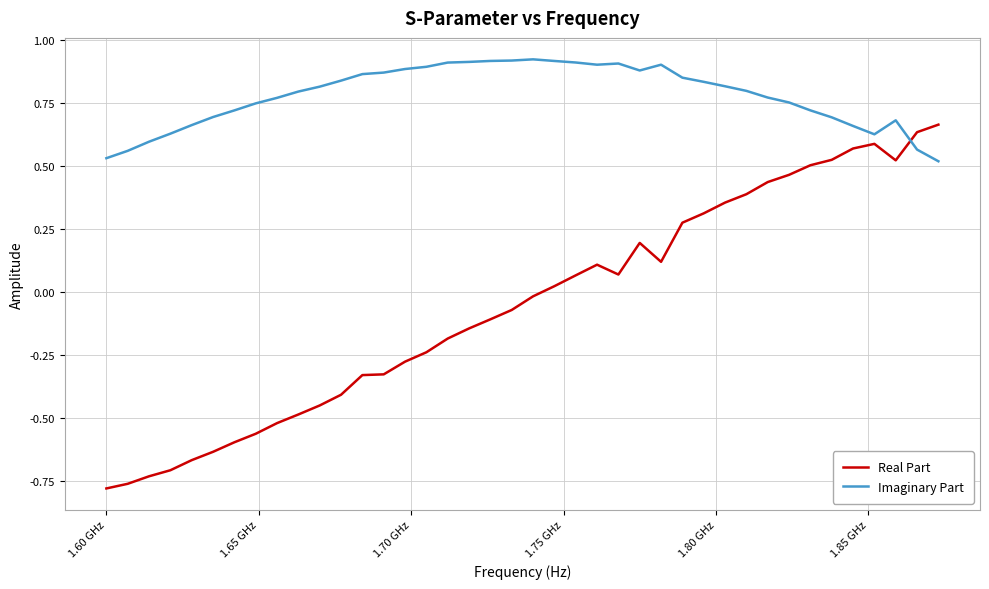

List the series in order of their peak value, lowest first.

Real Part, Imaginary Part